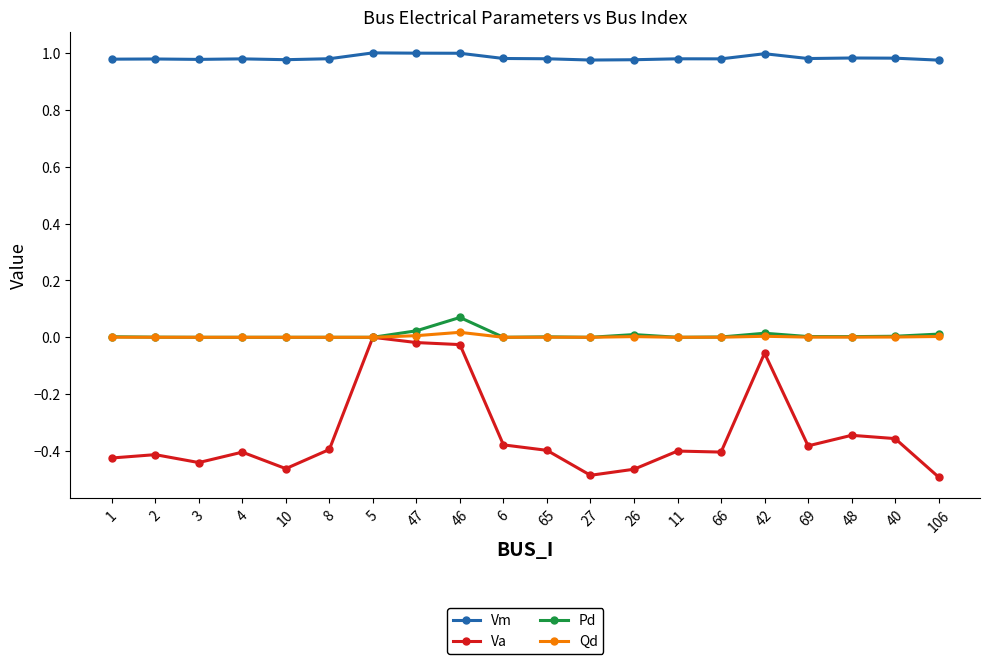

True or false: Qd and Vm cross at least once.

False